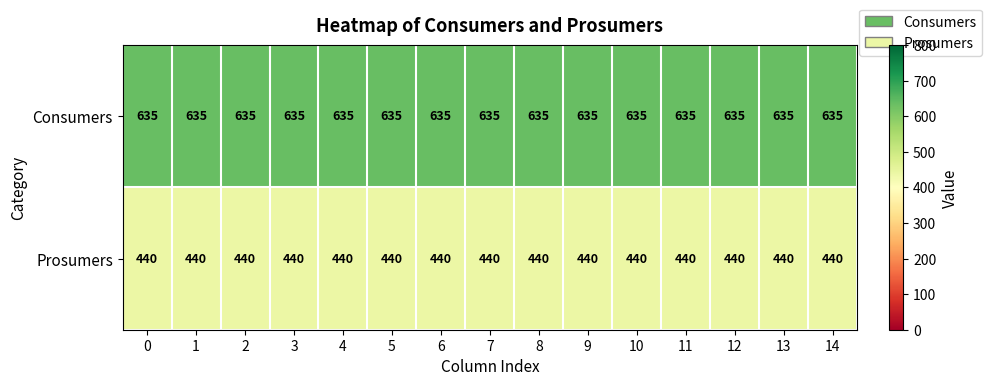

What is the difference between the highest and lowest values at 11?

195